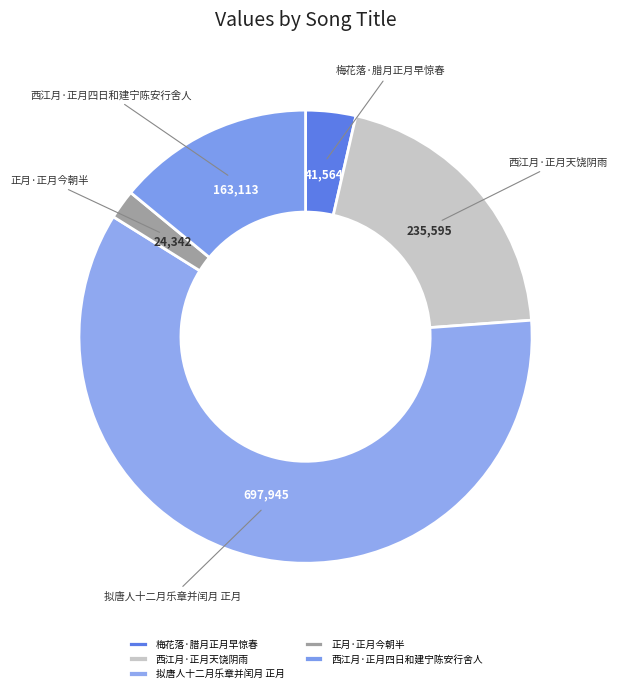

True or false: 拟唐人十二月乐章并闰月 正月 accounts for 48% of the total.

False